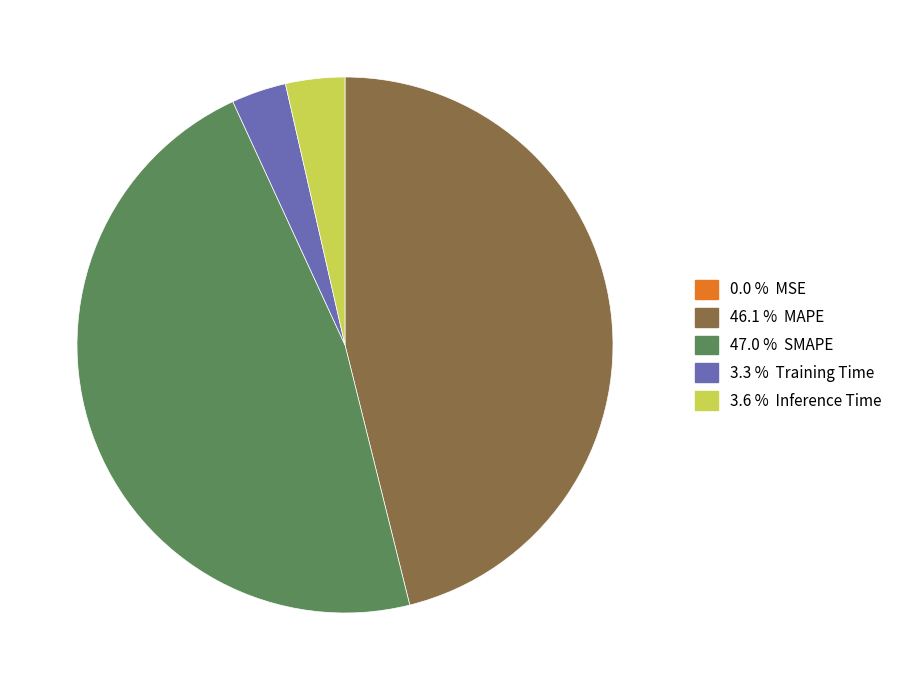

Is there any slice that represents more than half of the pie?

No